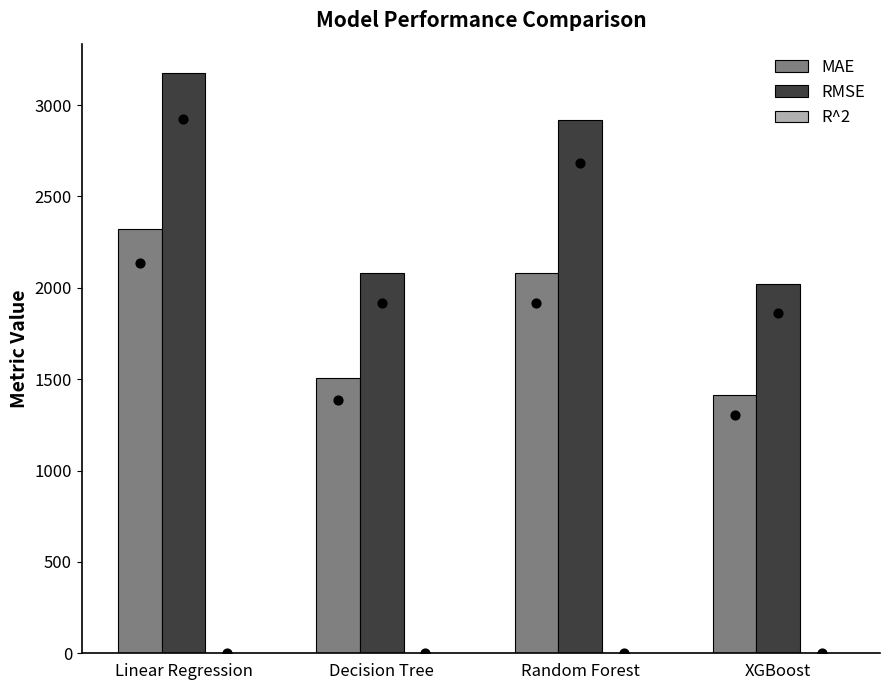

At which category is the sum across all series the highest?

Linear Regression